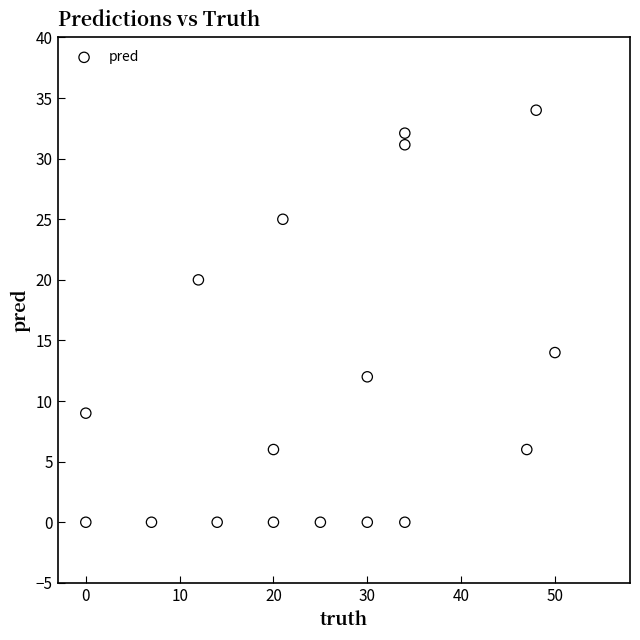

What is the range of Y values (max minus min)?

34.0